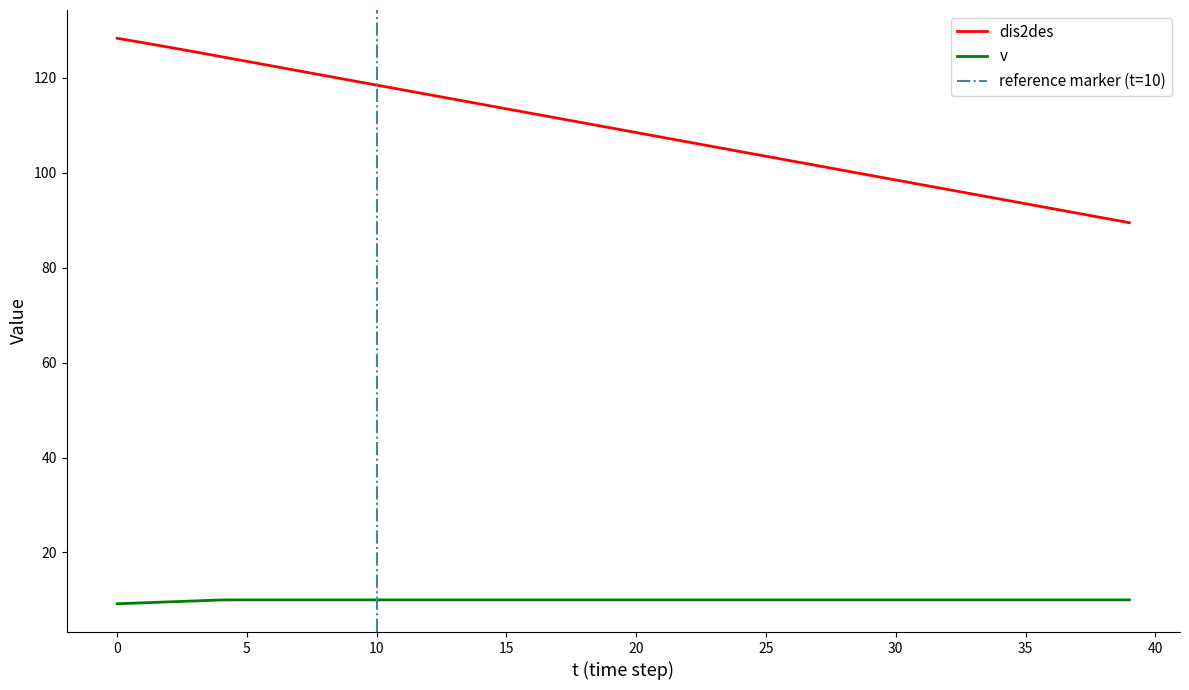

The dis2des series shows 174.7 at 14. True or false?

False